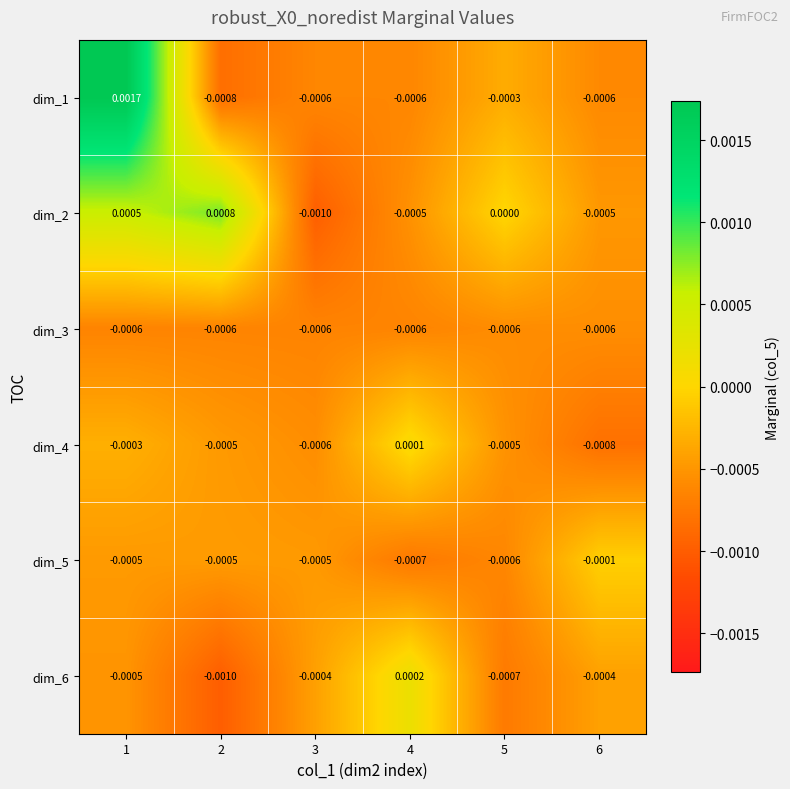

Is the value of dim_2 at 6 greater than the value of dim_4 at 6?

Yes